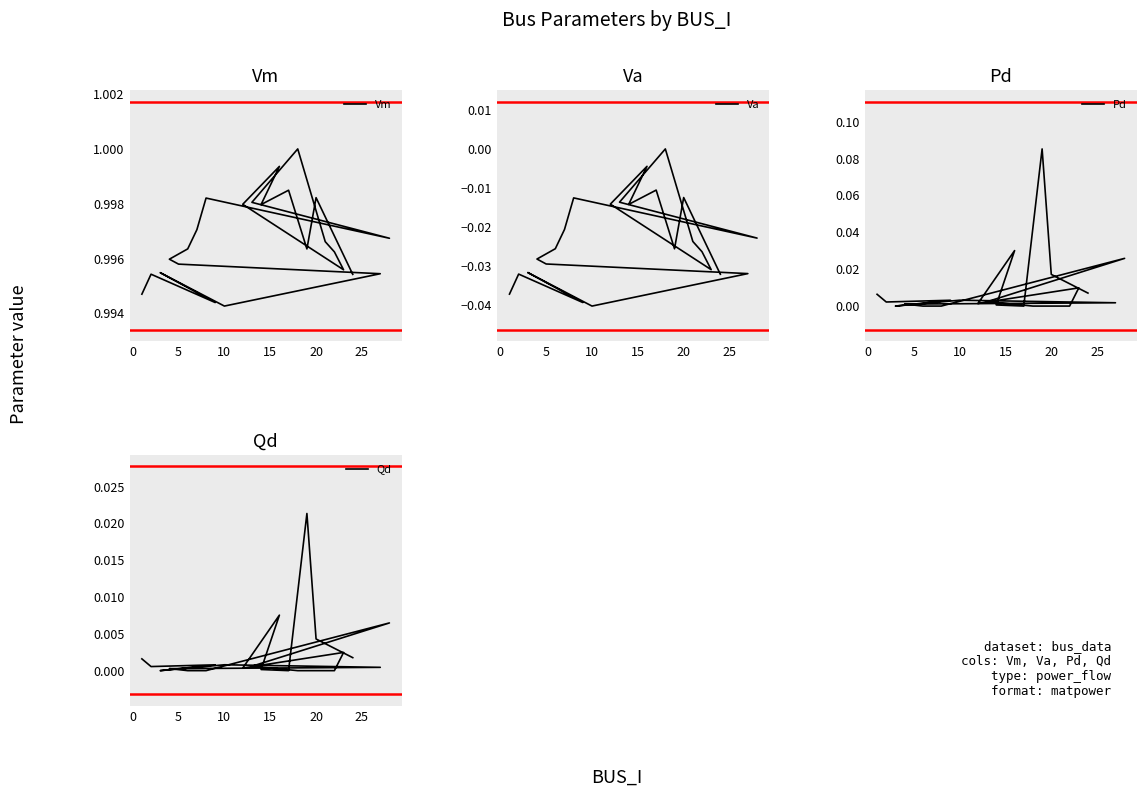

At how many categories does at least one series exceed 0?

24